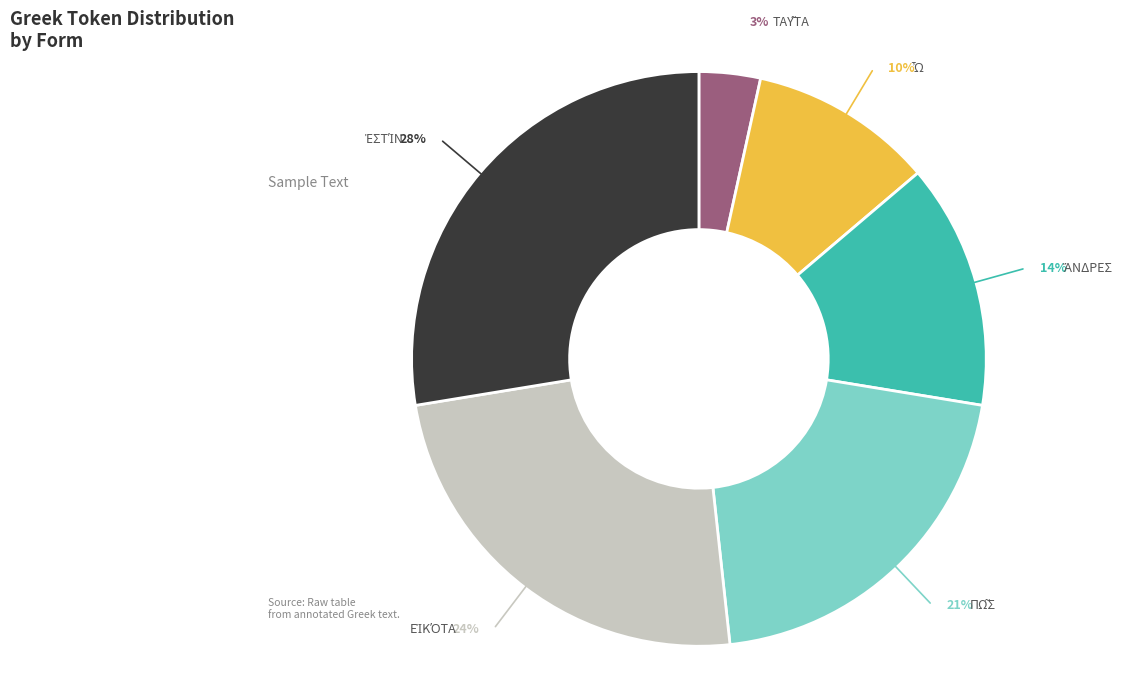

Does any single category account for the majority?

No